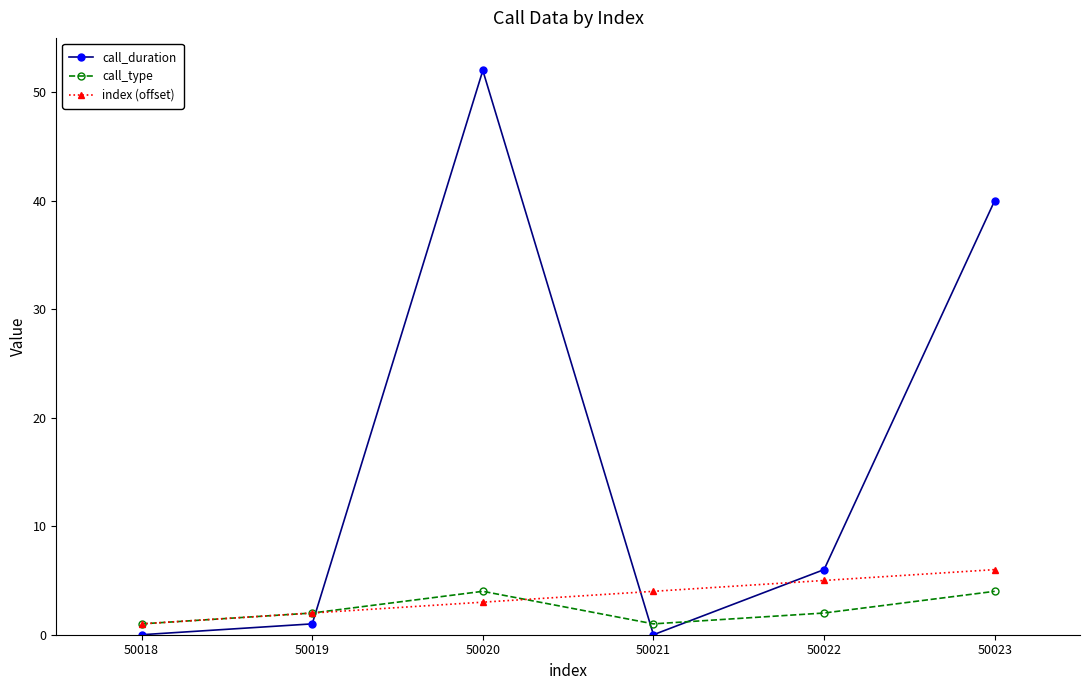

Is this an area chart (filled region under the line)?

No